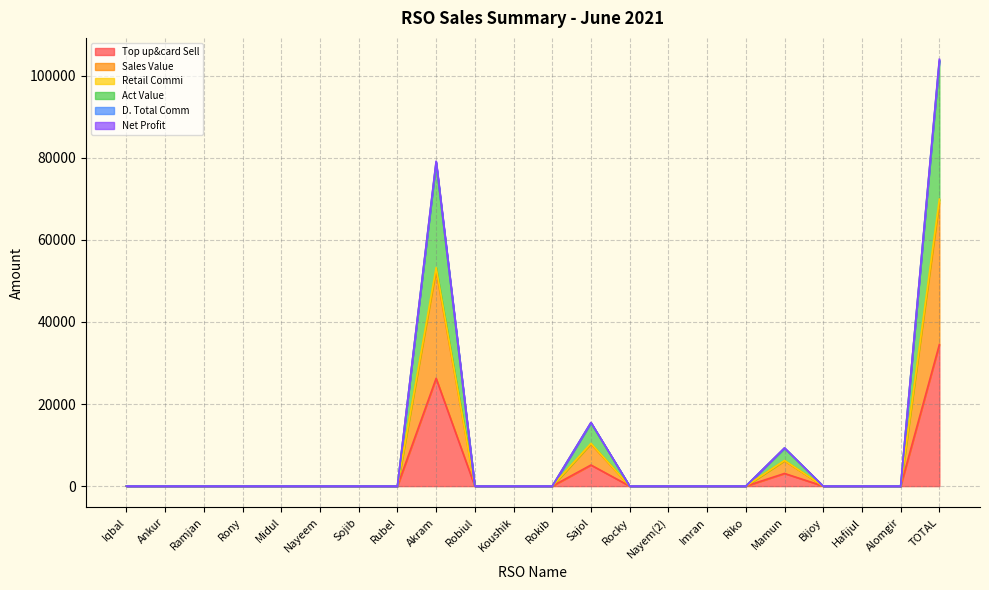

What is the greatest value displayed?

104022.3